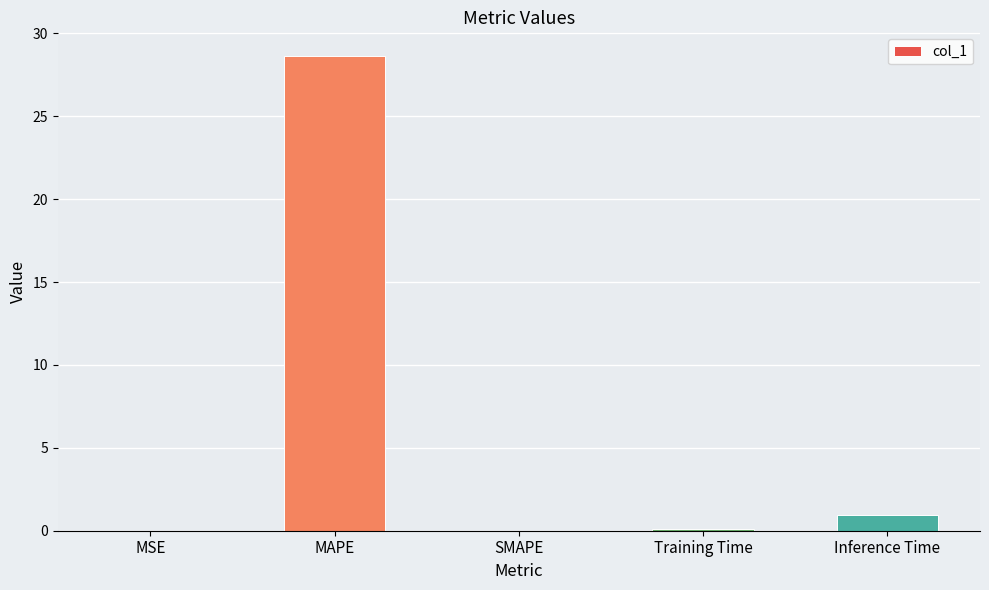

Which category has the highest value across all series?

MAPE